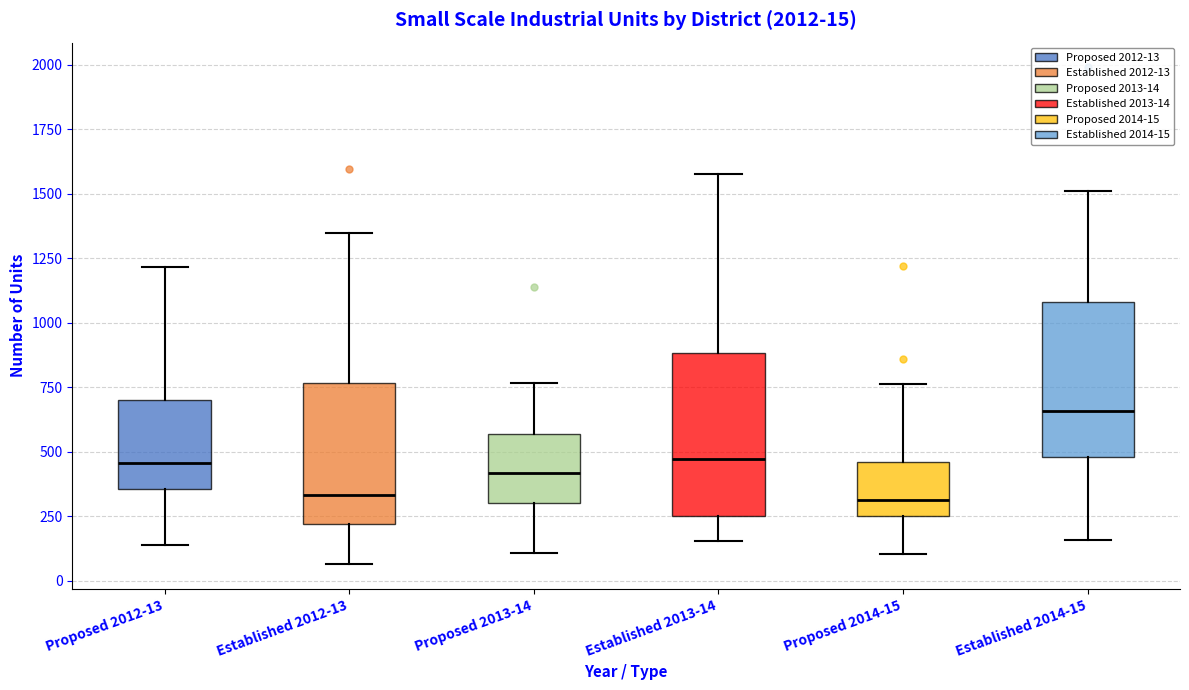

Which box's median line is the highest?

Established 2014-15